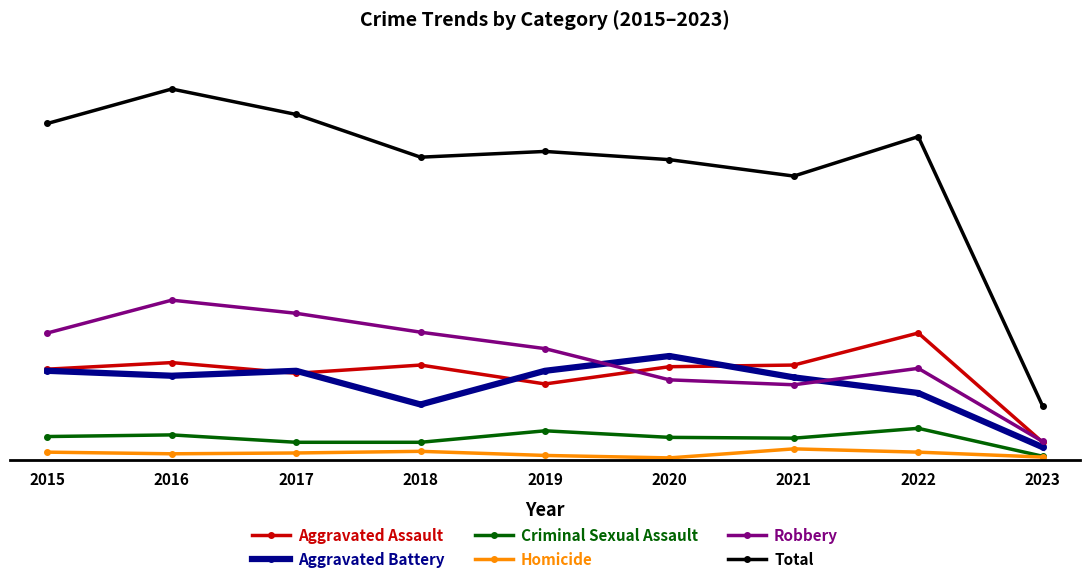

What are all the series names shown in the legend?

Aggravated Assault, Aggravated Battery, Criminal Sexual Assault, Homicide, Robbery, Total